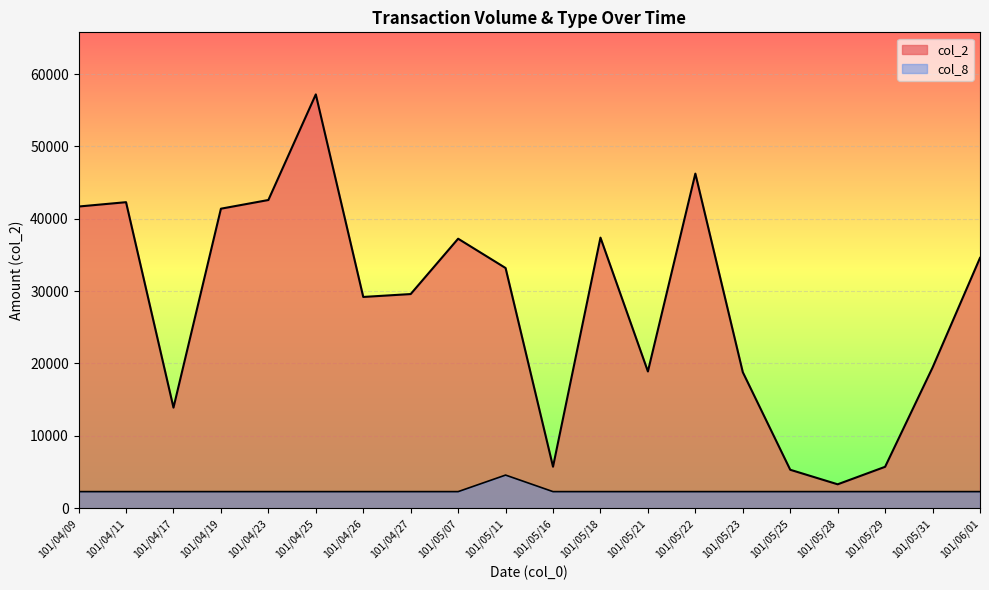

Does the chart display data point markers on the line(s)?

No